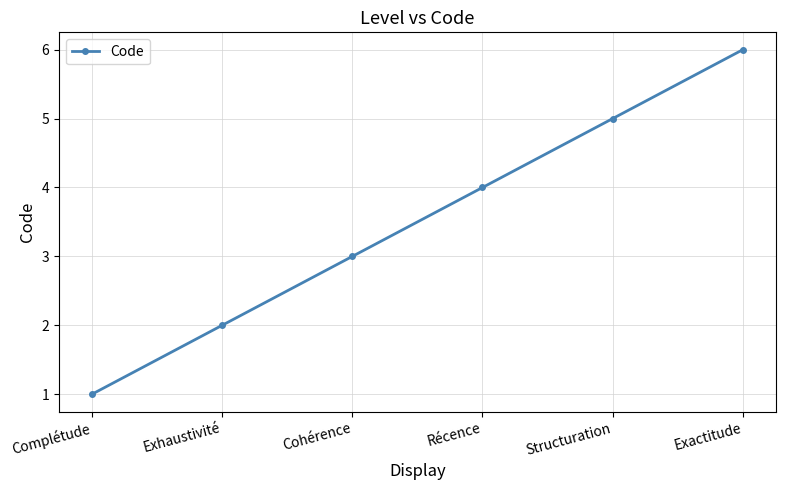

True or false: there are more than 0 points higher than both neighbors.

False